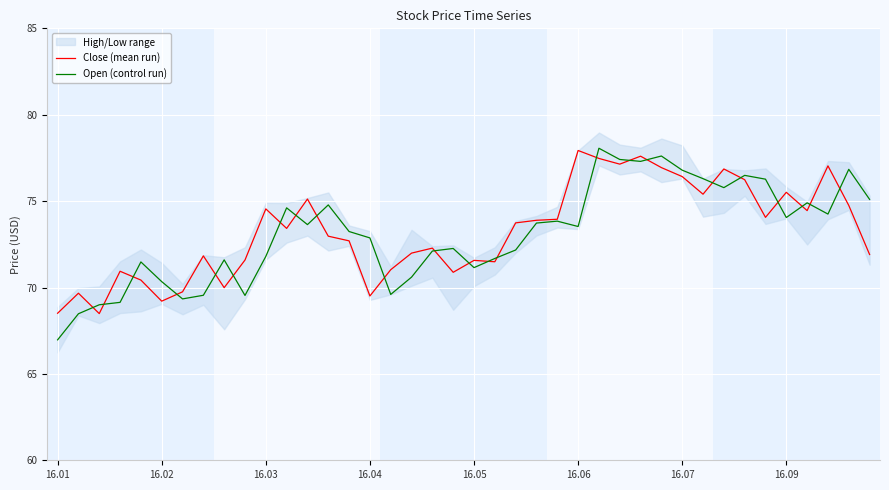

What is the maximum value for Open (control run)?

78.1